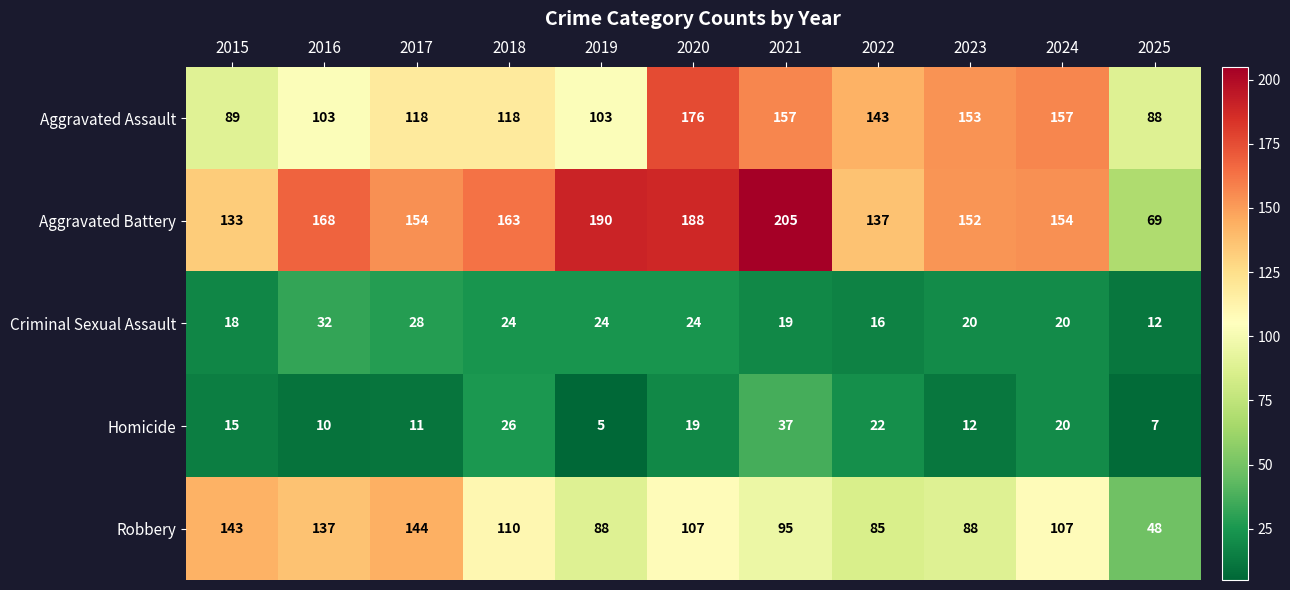

Where is Aggravated Assault nearest to the value 132?

2022